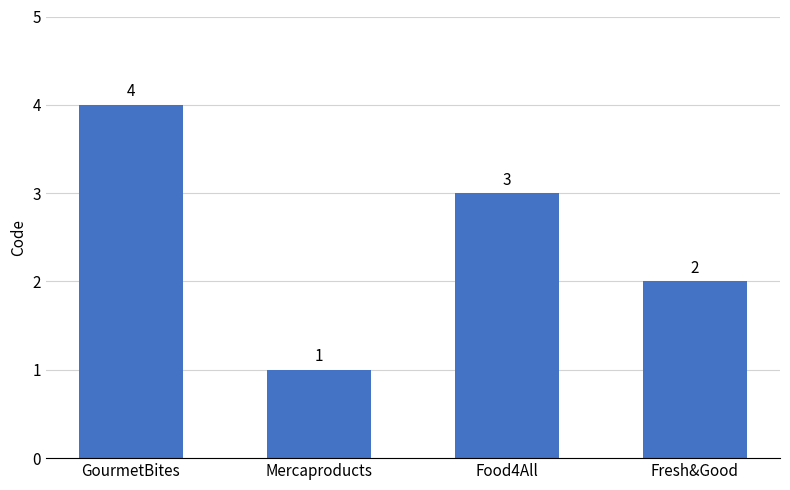

Rank the categories by value from lowest to highest.

Mercaproducts, Fresh&Good, Food4All, GourmetBites